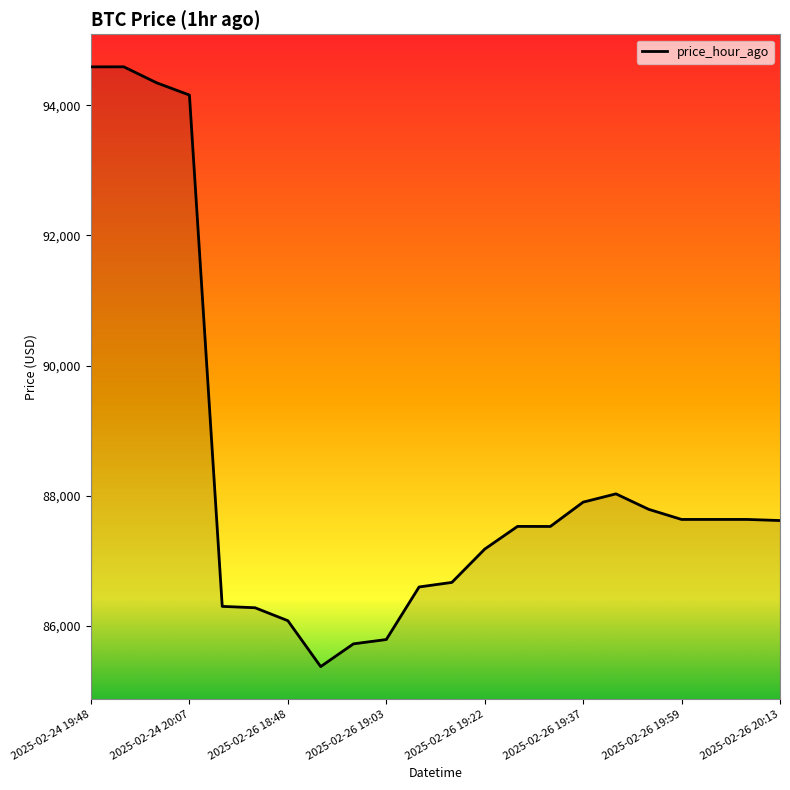

Does the chart have visible grid lines?

No